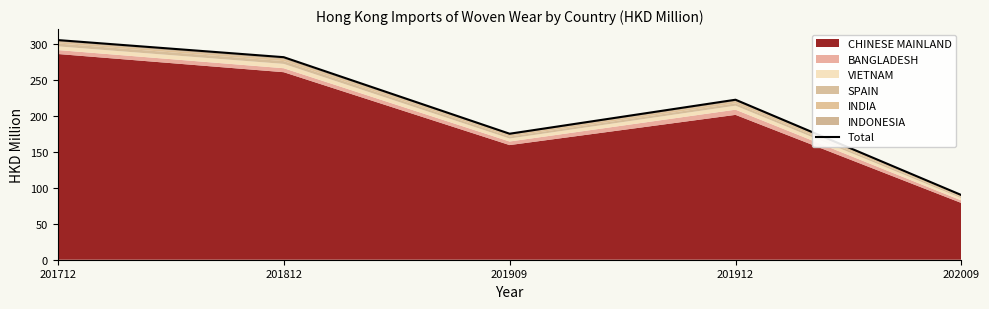

True or false: there are more than 2 points higher than both neighbors.

False